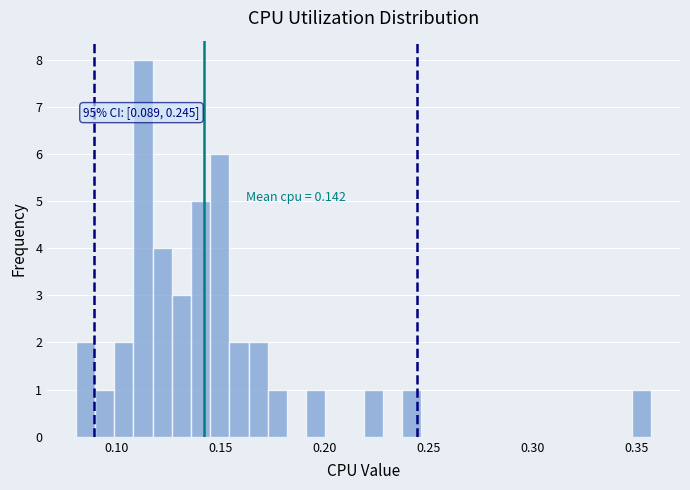

Read against the x-axis, roughly where is the centre of the tallest bar?

0.115